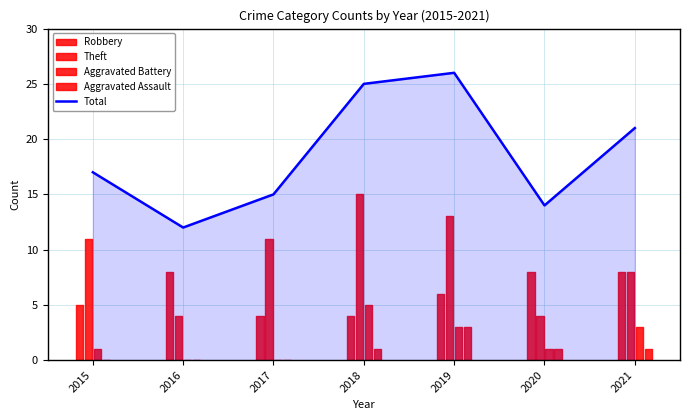

Read the value at 2015, to the nearest 5.

15